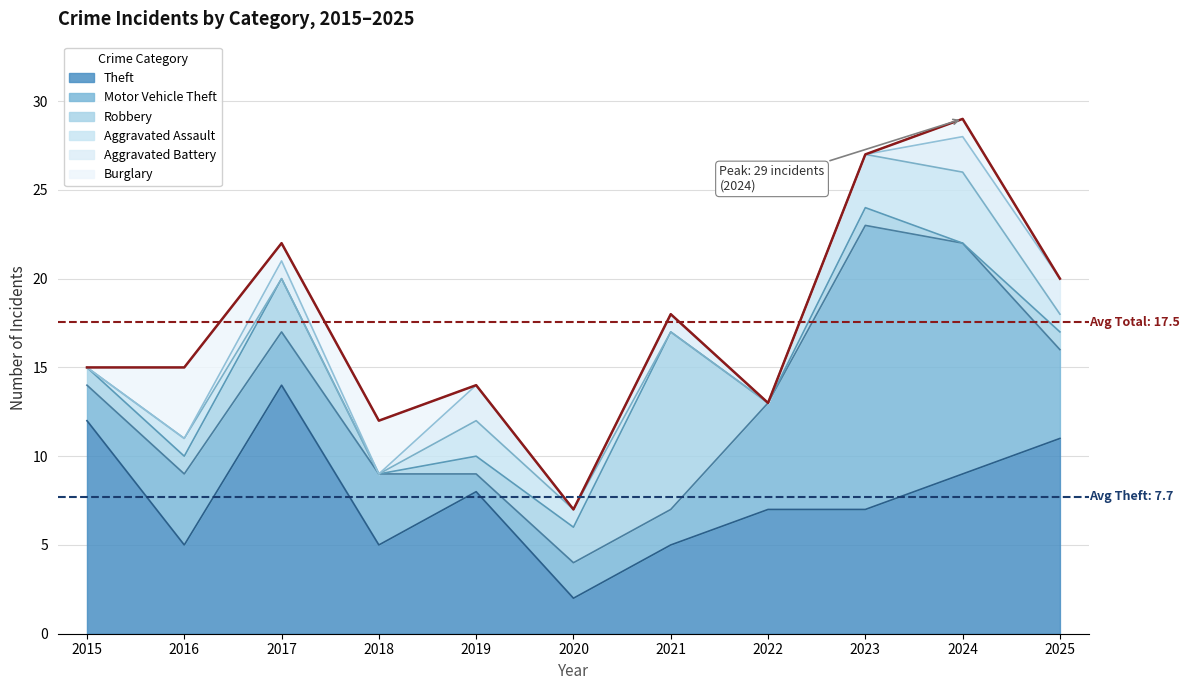

In Theft, how many points are higher than both neighbors (excluding endpoints)?

2